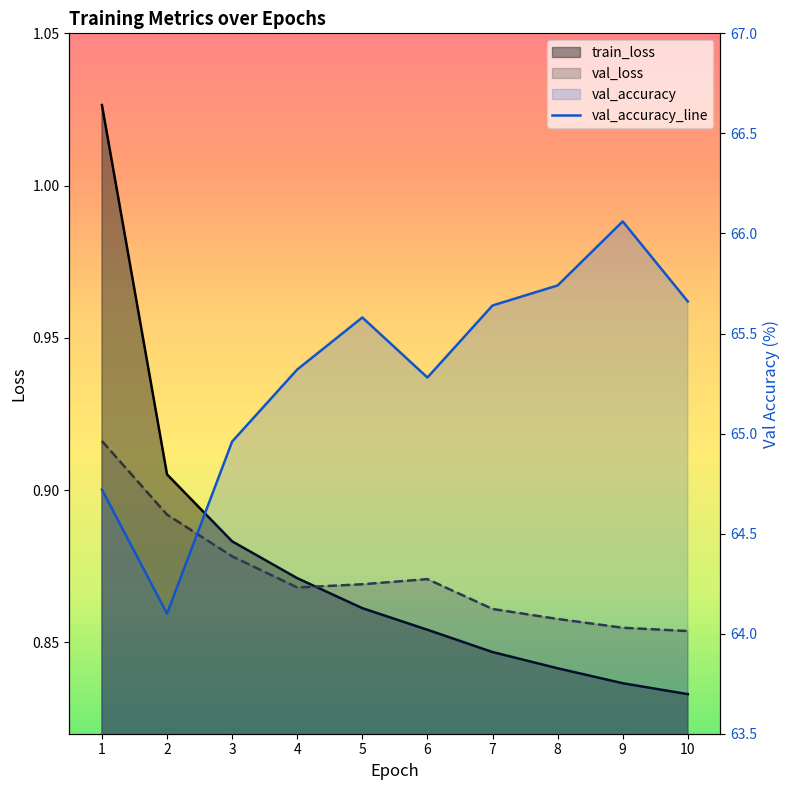

Which series changed the most between 5 and 6?

val_accuracy